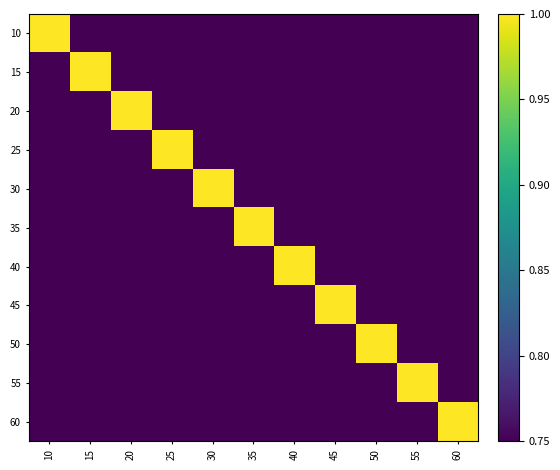

Reading left to right, what are all the values shown in this chart?

10: 10=1.0	15=0.8	20=0.8	25=0.8	30=0.8	35=0.8	40=0.8	45=0.8	50=0.8	55=0.8	60=0.8
15: 10=0.8	15=1.0	20=0.8	25=0.8	30=0.8	35=0.8	40=0.8	45=0.8	50=0.8	55=0.8	60=0.8
20: 10=0.8	15=0.8	20=1.0	25=0.8	30=0.8	35=0.8	40=0.8	45=0.8	50=0.8	55=0.8	60=0.8
25: 10=0.8	15=0.8	20=0.8	25=1.0	30=0.8	35=0.8	40=0.8	45=0.8	50=0.8	55=0.8	60=0.8
30: 10=0.8	15=0.8	20=0.8	25=0.8	30=1.0	35=0.8	40=0.8	45=0.8	50=0.8	55=0.8	60=0.8
35: 10=0.8	15=0.8	20=0.8	25=0.8	30=0.8	35=1.0	40=0.8	45=0.8	50=0.8	55=0.8	60=0.8
40: 10=0.8	15=0.8	20=0.8	25=0.8	30=0.8	35=0.8	40=1.0	45=0.8	50=0.8	55=0.8	60=0.8
45: 10=0.8	15=0.8	20=0.8	25=0.8	30=0.8	35=0.8	40=0.8	45=1.0	50=0.8	55=0.8	60=0.8
50: 10=0.8	15=0.8	20=0.8	25=0.8	30=0.8	35=0.8	40=0.8	45=0.8	50=1.0	55=0.8	60=0.8
55: 10=0.8	15=0.8	20=0.8	25=0.8	30=0.8	35=0.8	40=0.8	45=0.8	50=0.8	55=1.0	60=0.8
60: 10=0.8	15=0.8	20=0.8	25=0.8	30=0.8	35=0.8	40=0.8	45=0.8	50=0.8	55=0.8	60=1.0